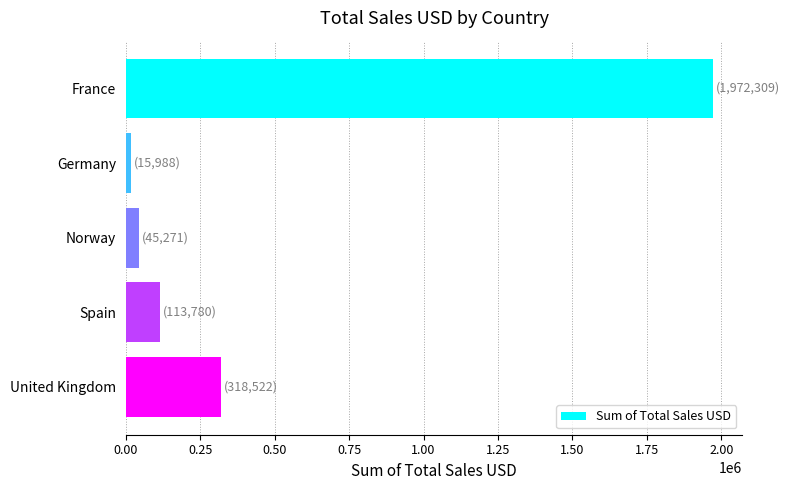

Rank the categories by value from highest to lowest.

France, United Kingdom, Spain, Norway, Germany